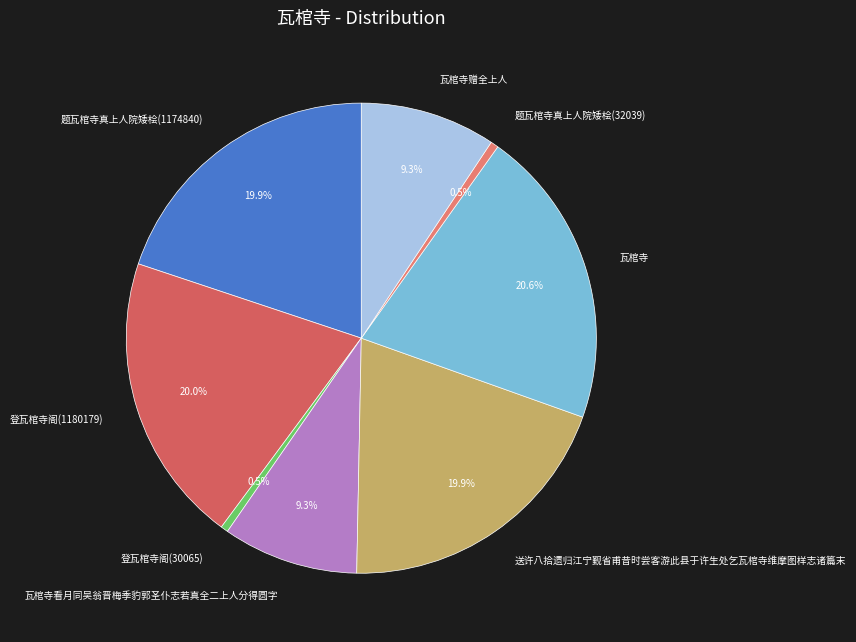

What is the largest slice in the pie chart?

瓦棺寺